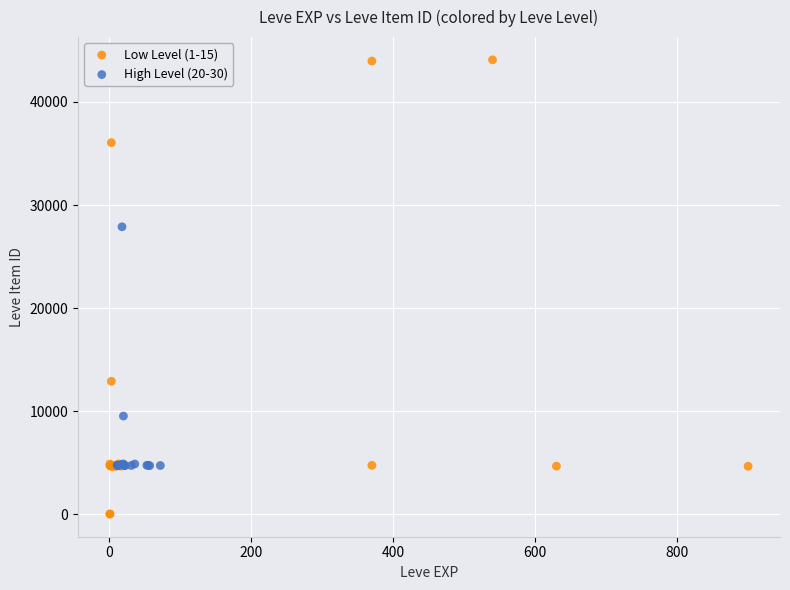

Which series contains the highest Y value?

Low Level (1-15)